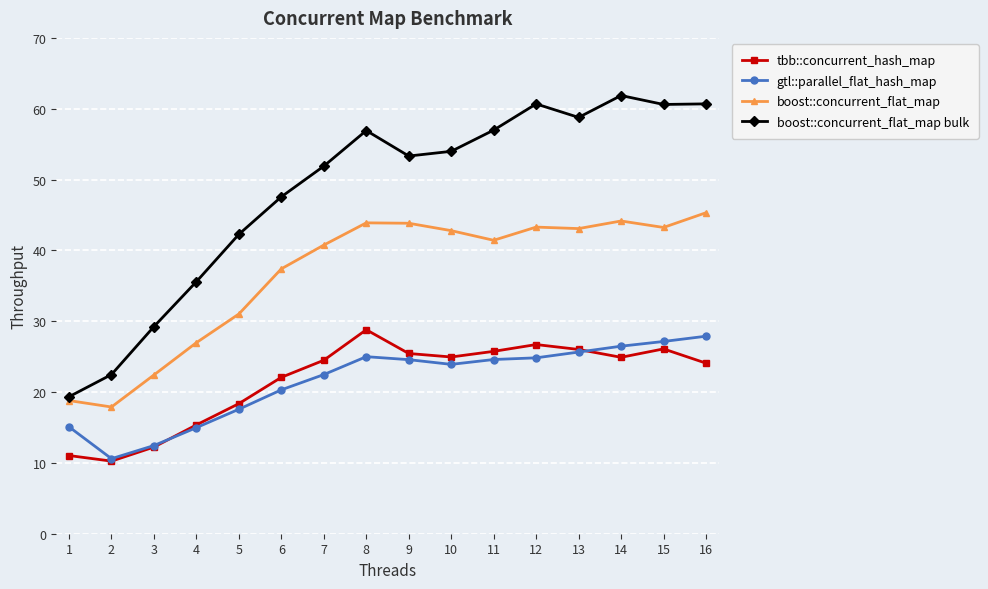

What is the value of the boost::concurrent_flat_map bulk point at the 10th from the left?

54.0